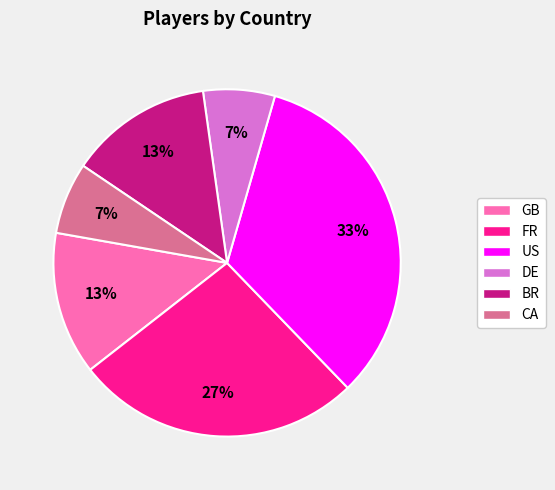

What percentage is the BR slice, to the nearest percent?

13%